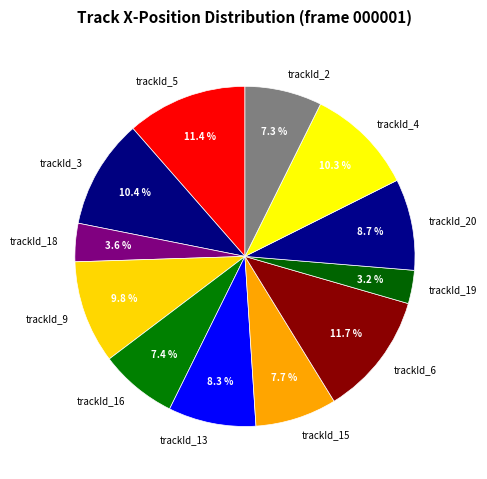

To the nearest percent, what portion does trackId_5 represent?

11%